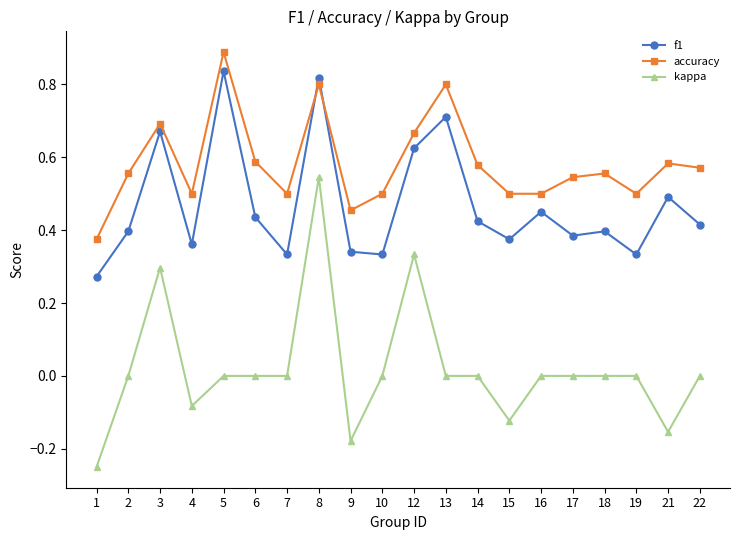

Rank the series at 13 from highest to lowest value.

accuracy, f1, kappa